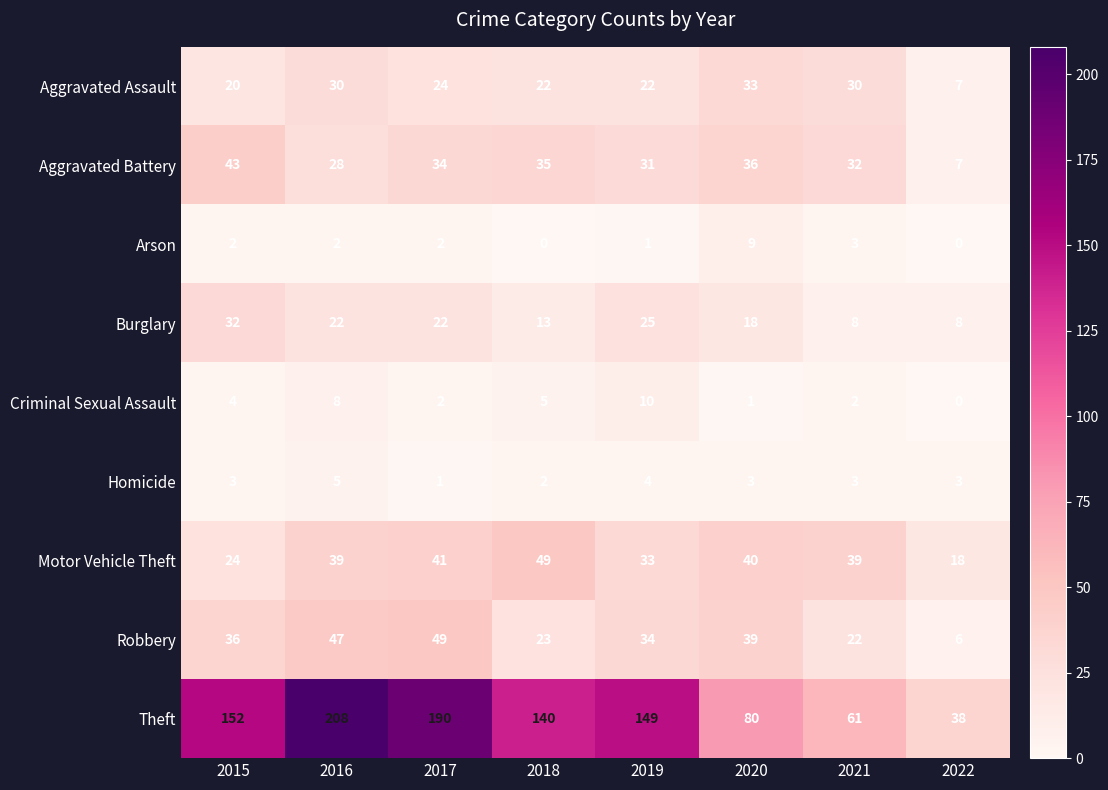

Which label corresponds to the largest value in the chart?

2016